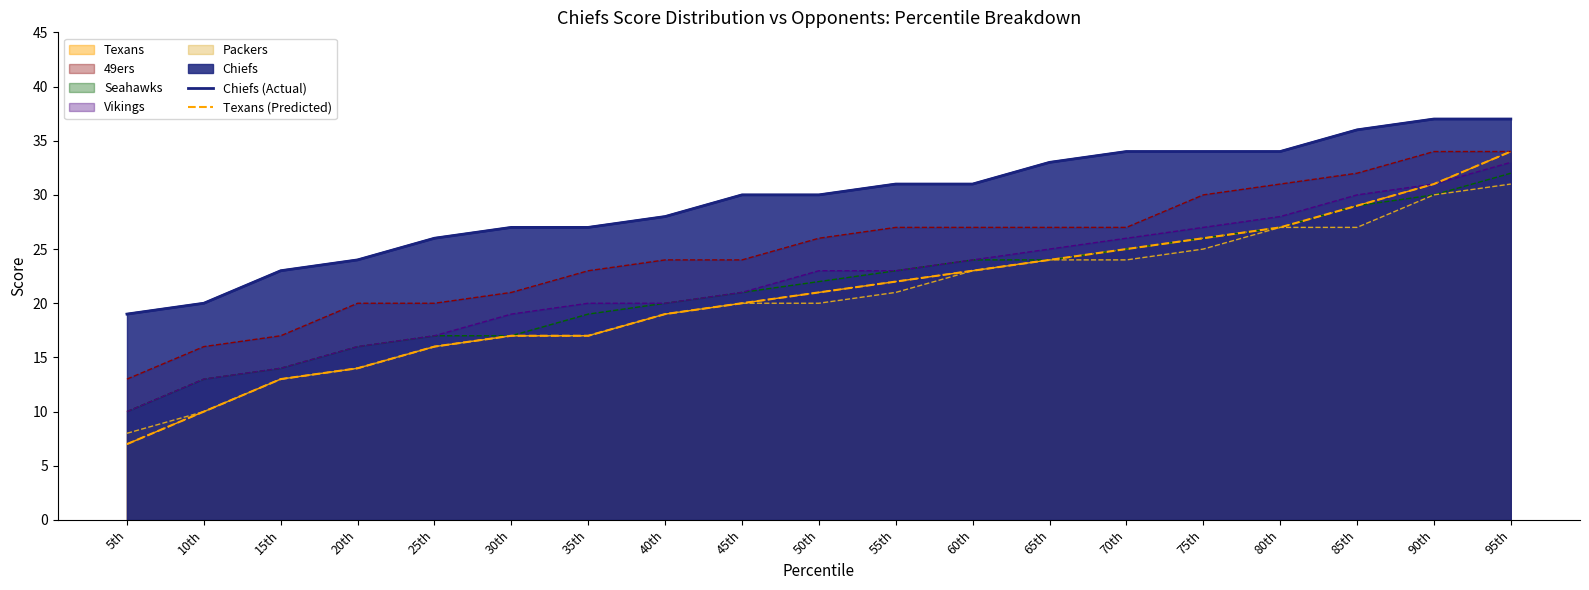

True or false: Chiefs (Actual) and Texans (Predicted) intersect in this chart.

False